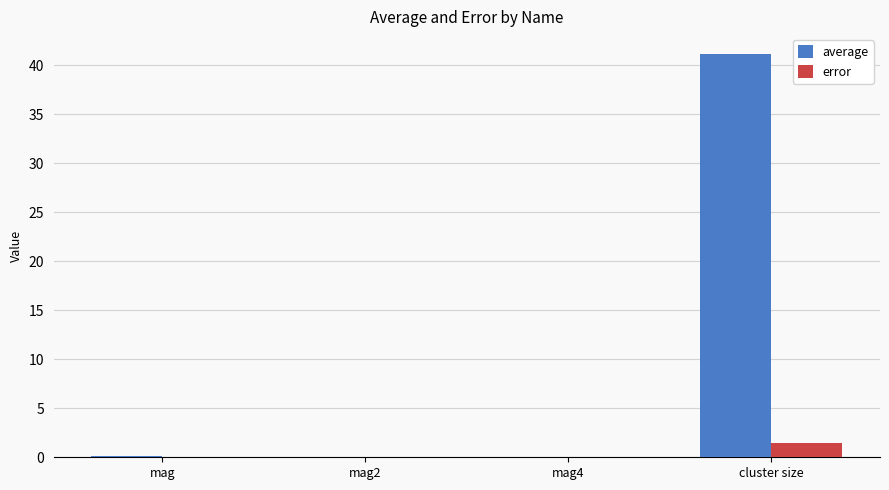

What are all the series names shown in the legend?

average, error